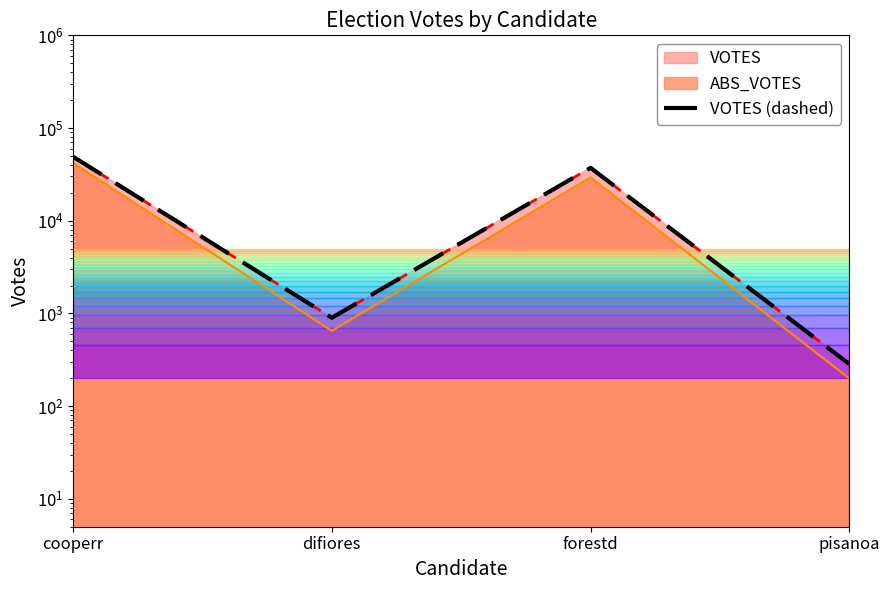

What value does the data have at forestd, to the nearest 10?

37210